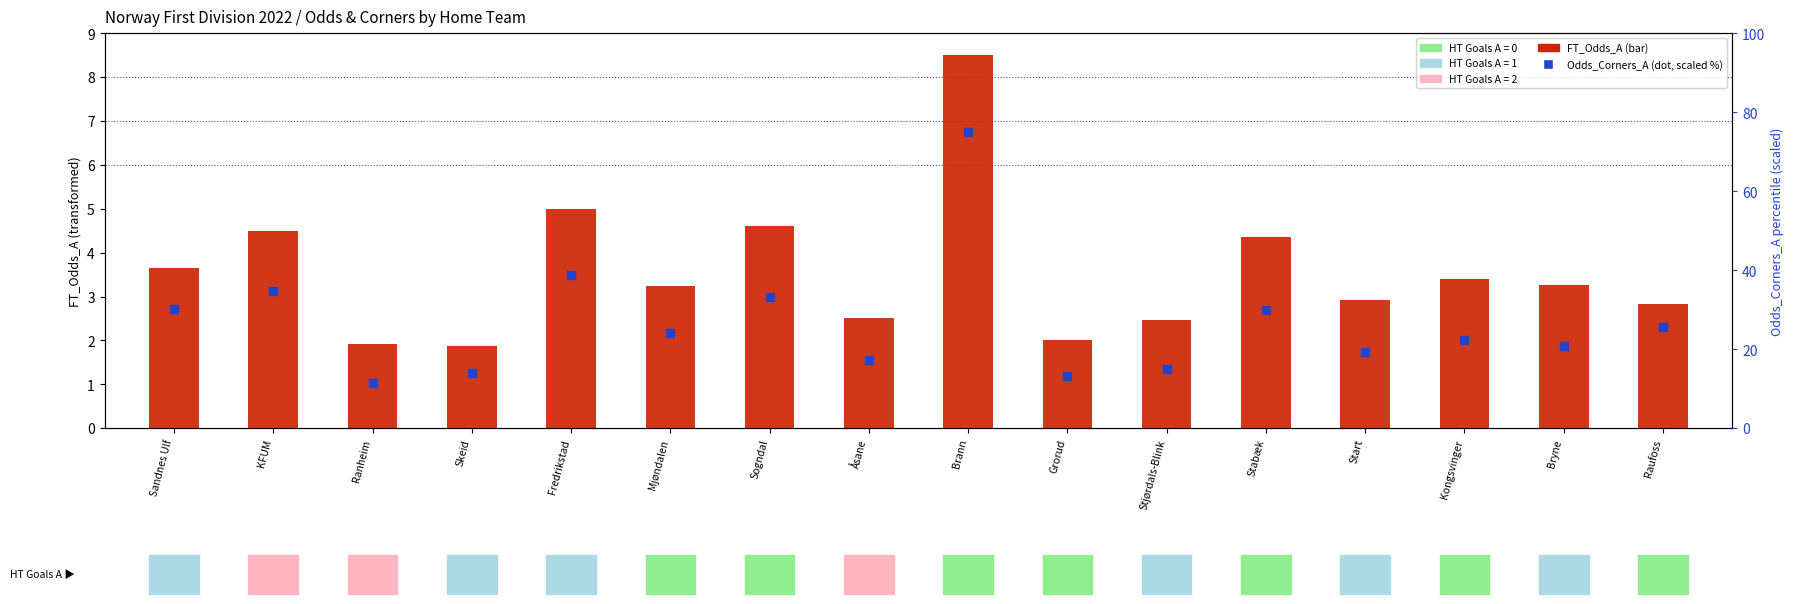

Which series reaches the minimum Y coordinate?

FT_Odds_A